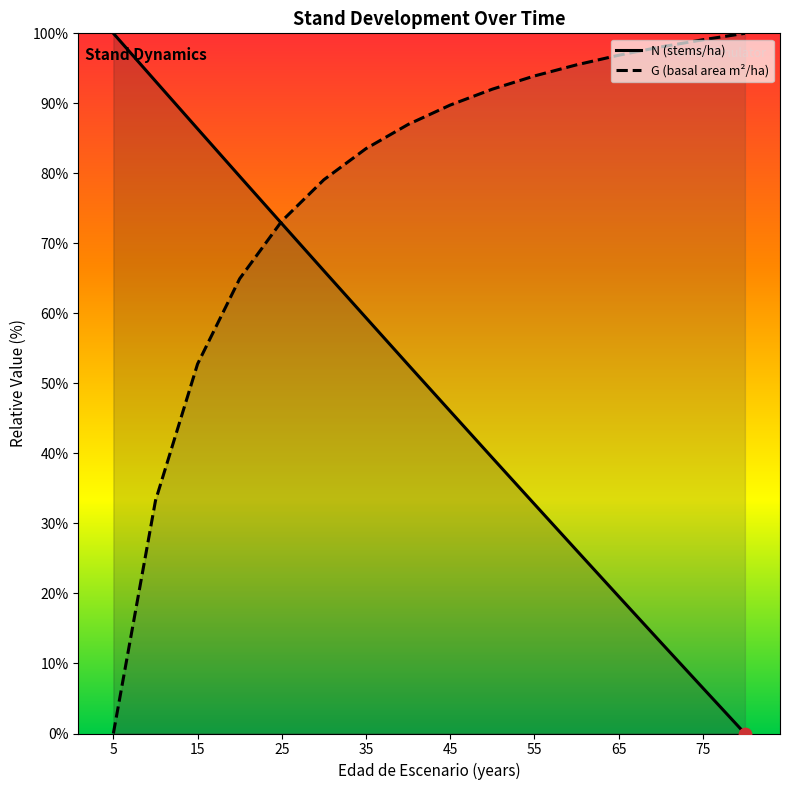

Which series has the largest Y range (max minus min)?

N (stems/ha)